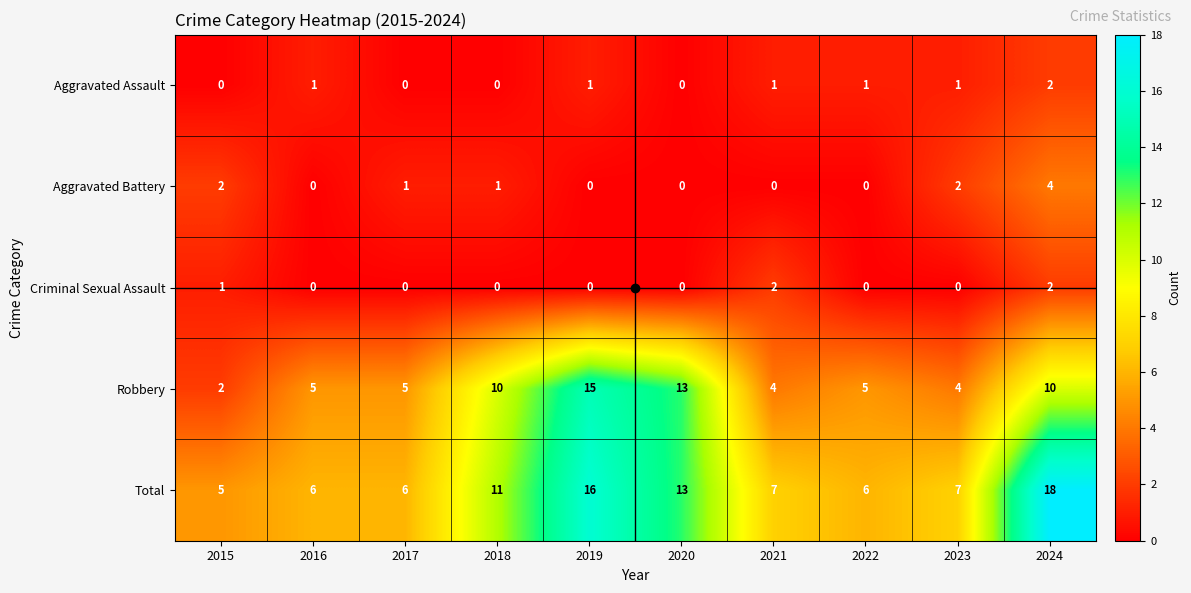

The value of Criminal Sexual Assault at 2023 is 1. True or false?

False